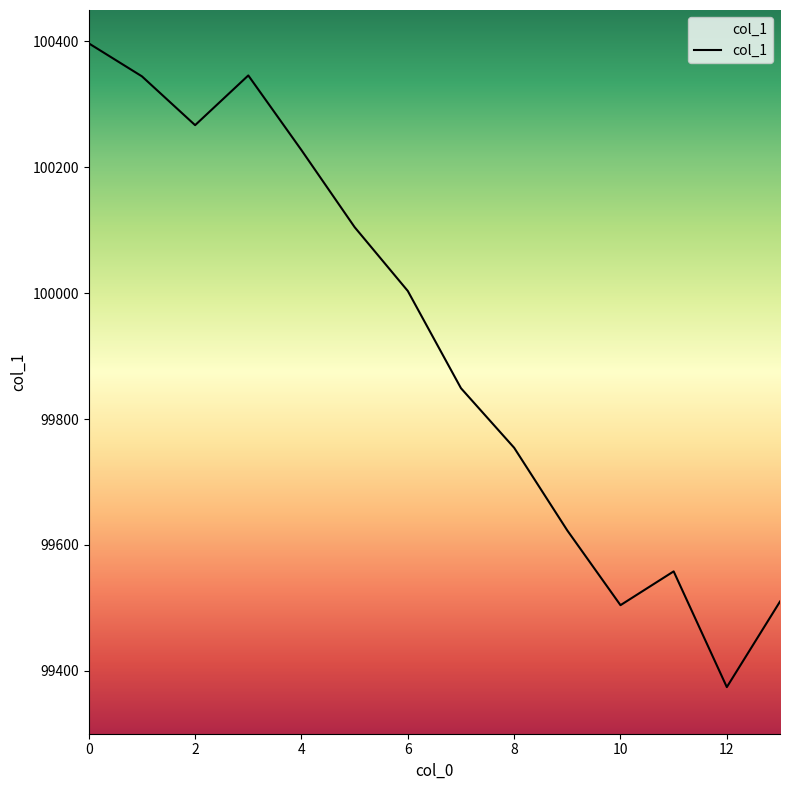

What is the difference between the values at 6 and 10?

499.2